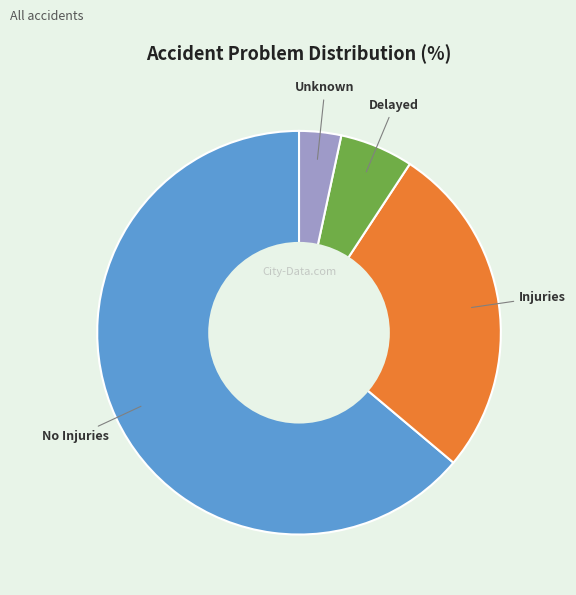

Which slice is the smallest?

Unknown